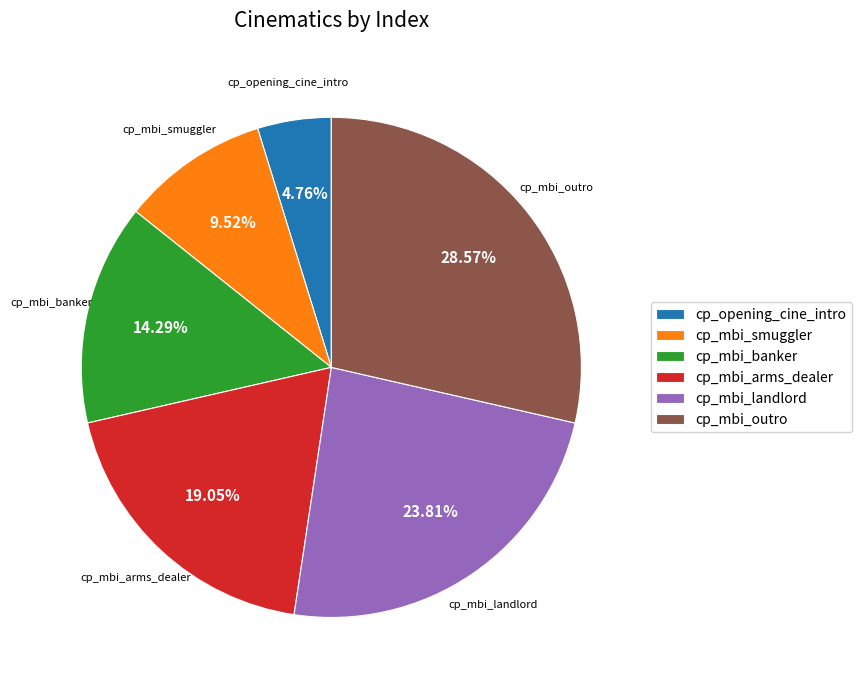

What is the total percentage of cp_opening_cine_intro and cp_mbi_outro?

33.3%